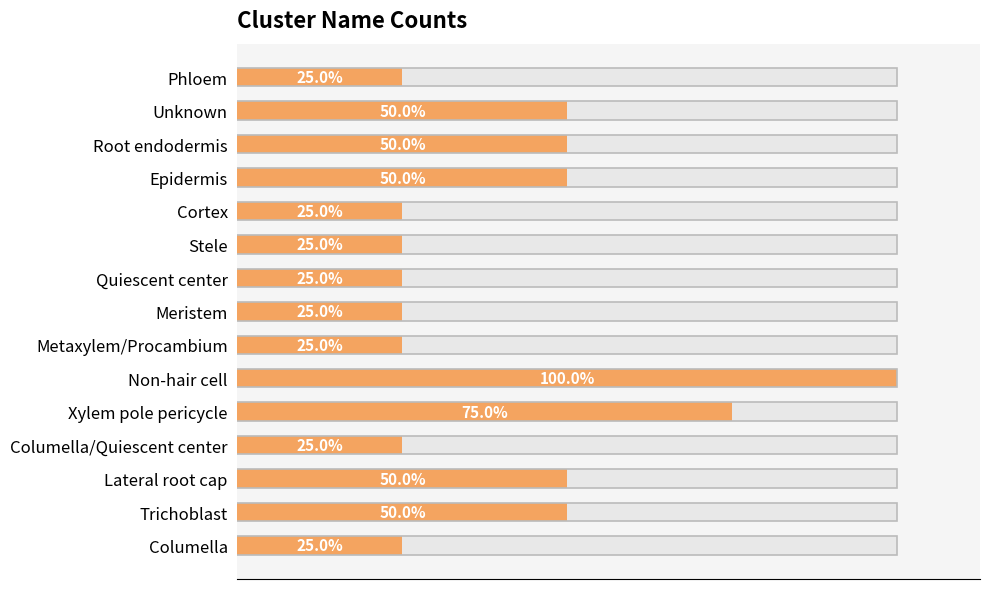

What is the difference between the second highest and minimum values?

2